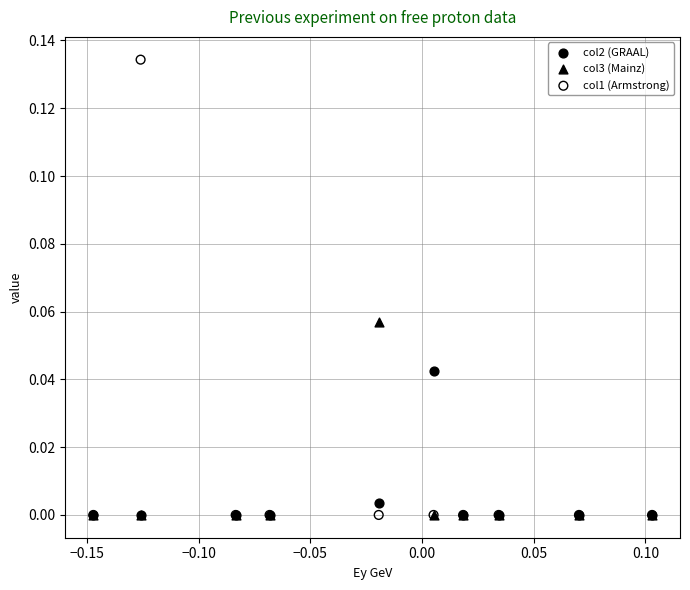

What are all the series names shown in the legend?

col2 (GRAAL), col3 (Mainz), col1 (Armstrong)